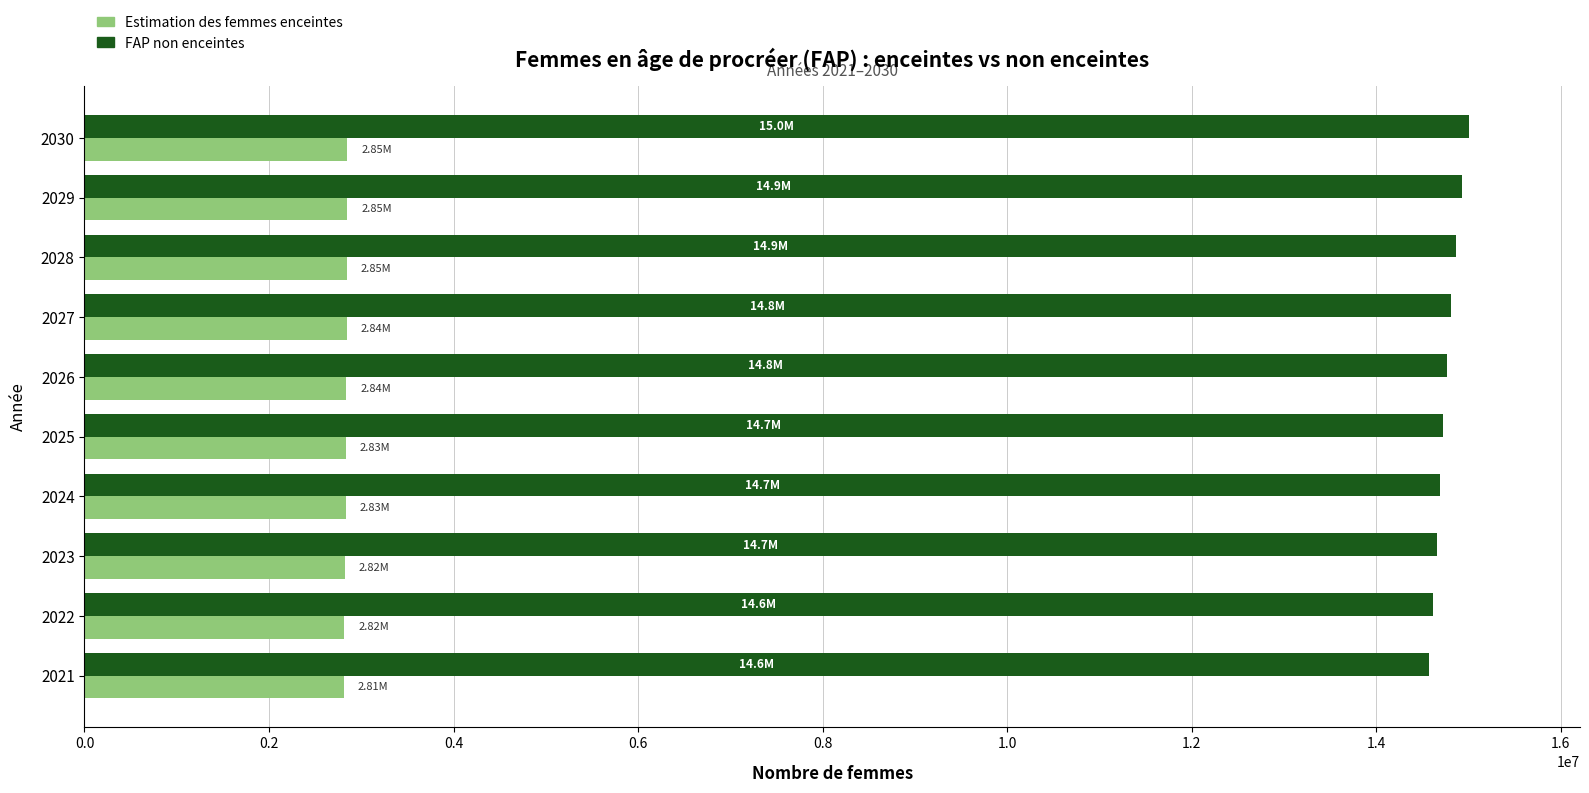

Is the value of Estimation des femmes enceintes at 2029 greater than the value of FAP non enceintes at 2023?

No